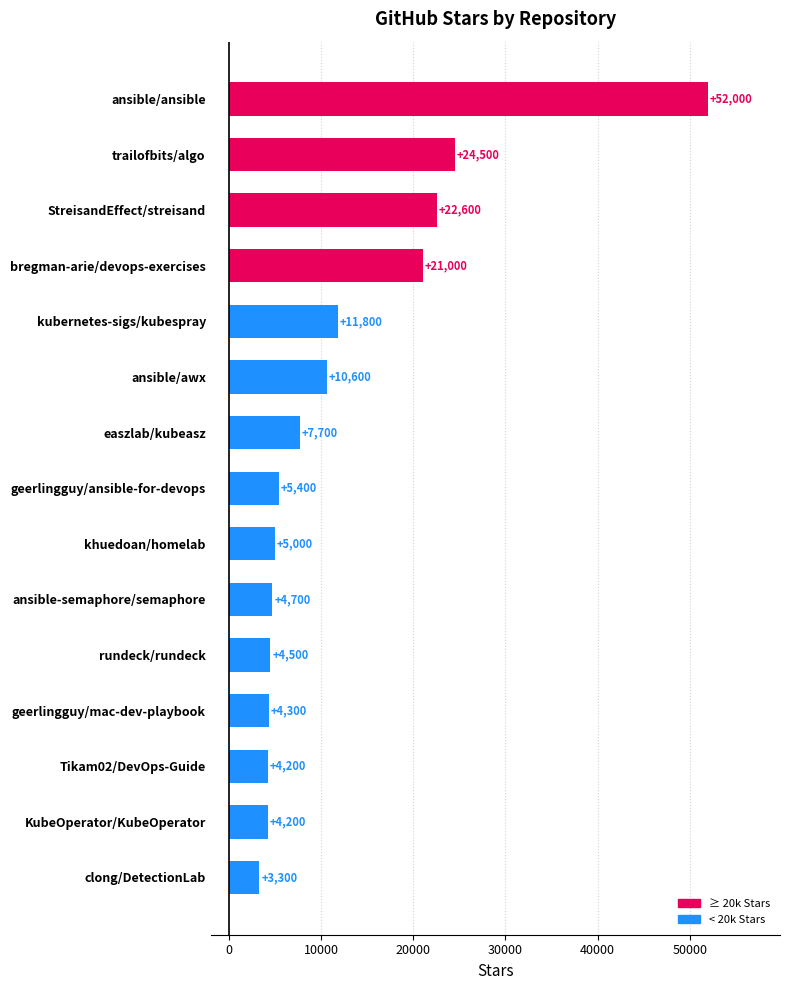

Approximately how many times larger is the value at rundeck/rundeck compared to clong/DetectionLab?

1.4